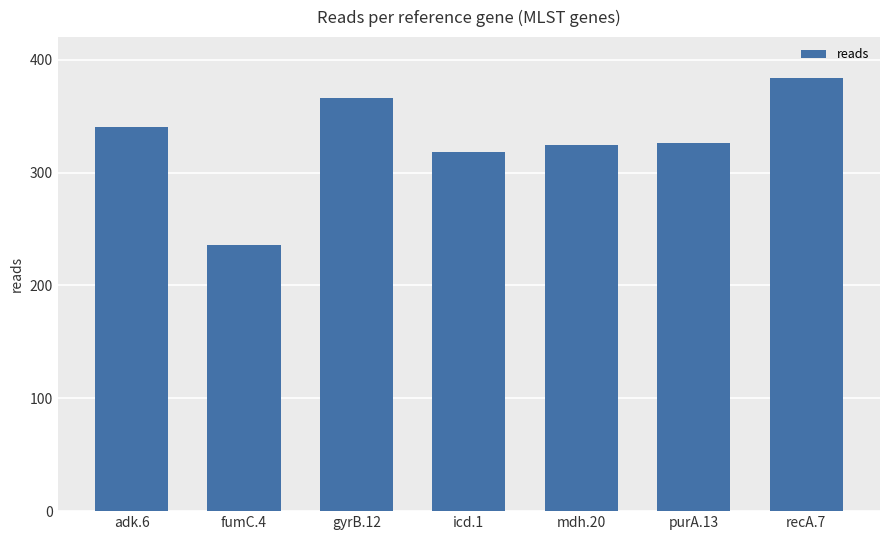

At which category does the chart reach its peak across all series?

recA.7